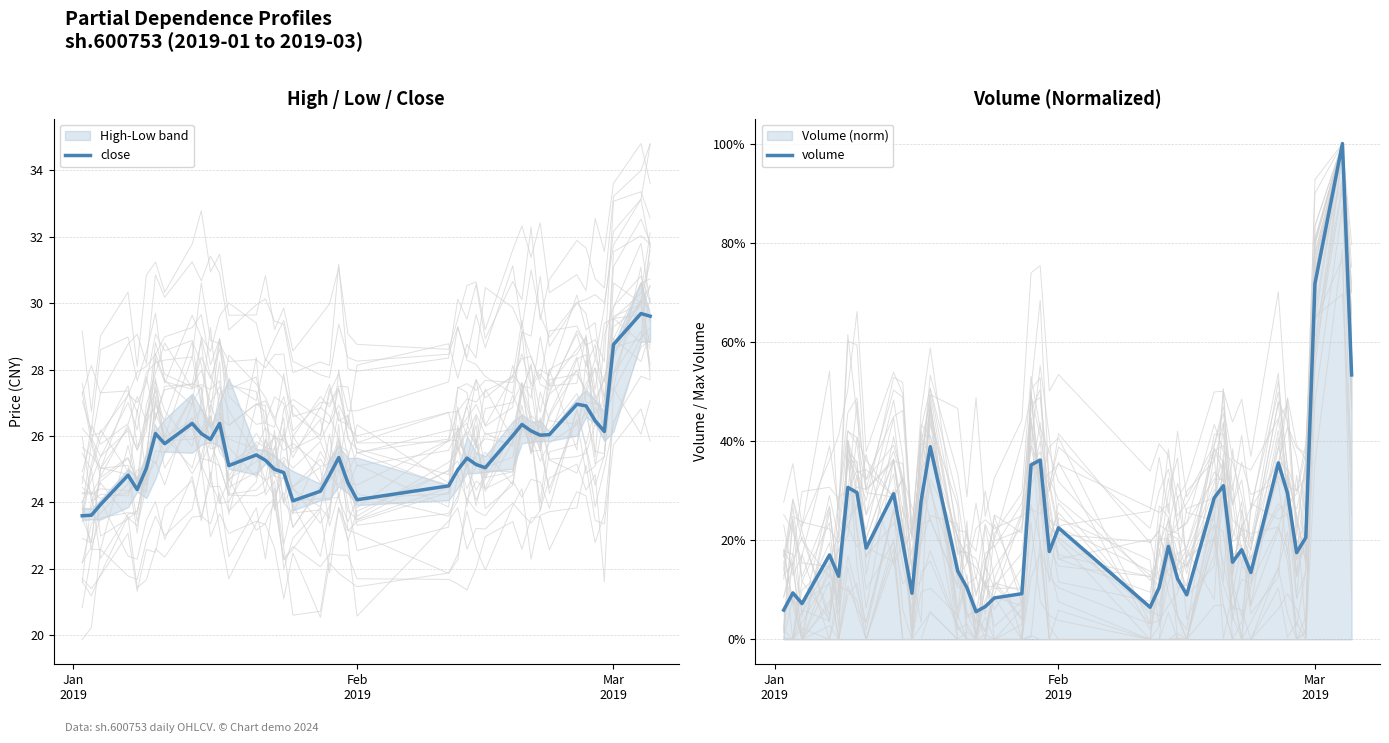

True or false: volume has more than 2 points higher than both neighbors.

True